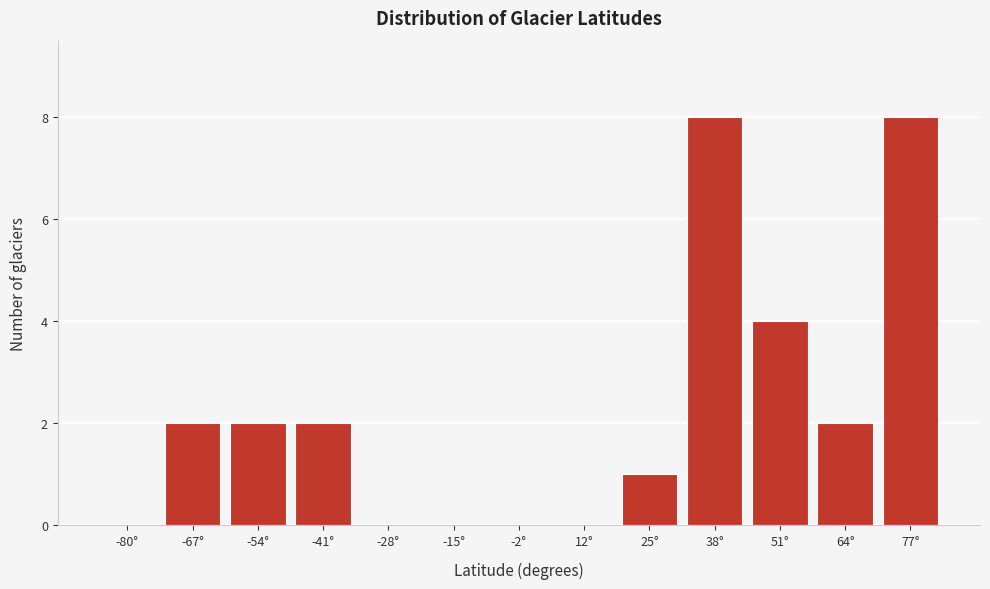

Reading left to right, transcribe all the data shown in this chart.

-80°=0	-67°=2	-54°=2	-41°=2	-28°=0	-15°=0	-2°=0	12°=0	25°=1	38°=8	51°=4	64°=2	77°=8